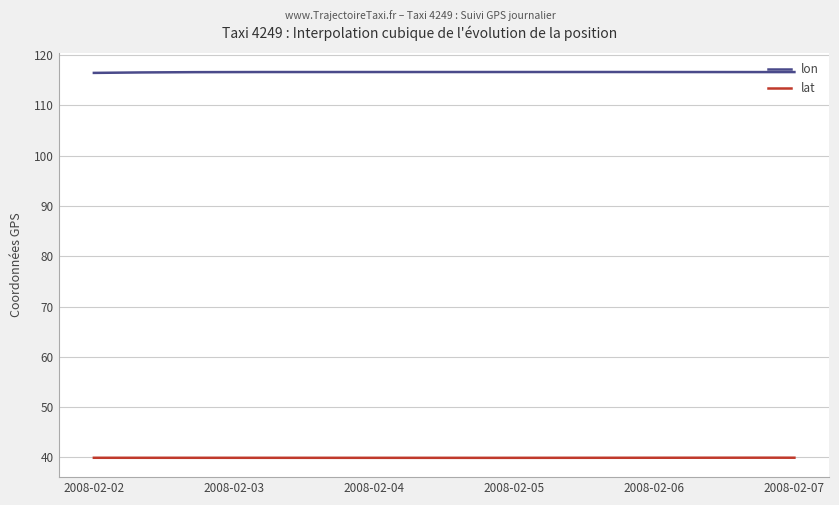

Rank the series by their average value, from lowest to highest.

lat, lon